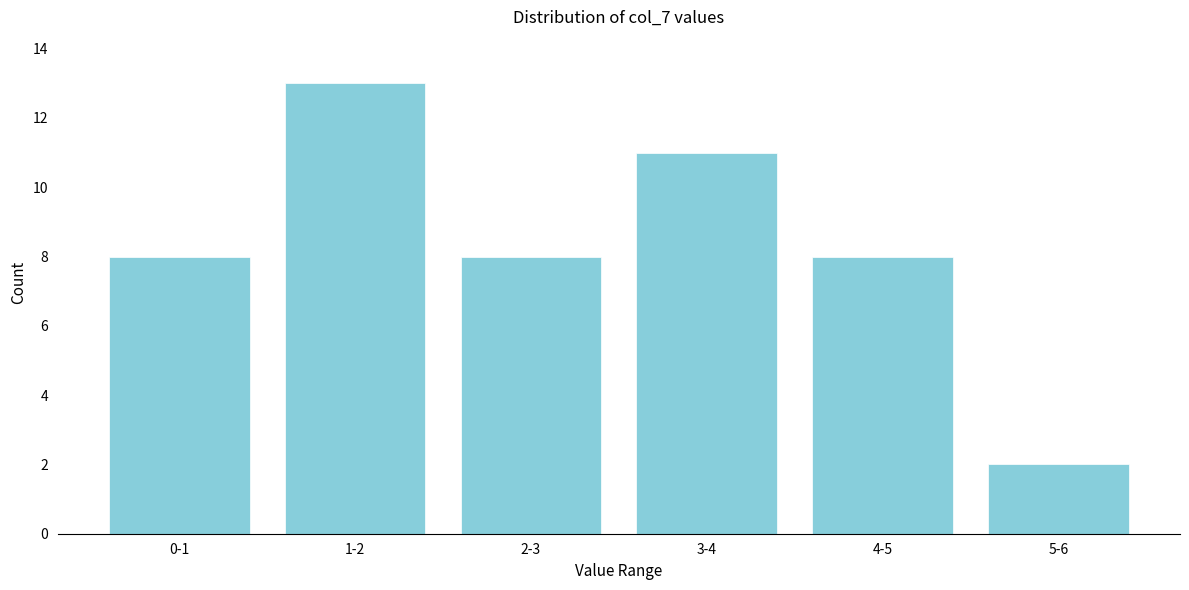

Reading right to left, what are all the values shown in this chart?

5-6=2	4-5=8	3-4=11	2-3=8	1-2=13	0-1=8